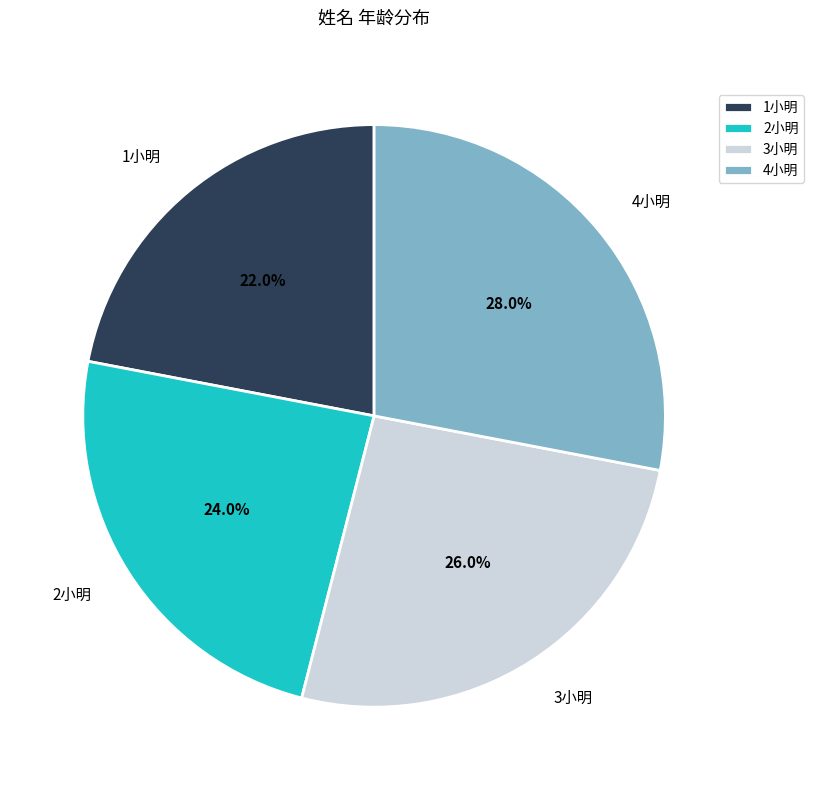

To the nearest percent, what is the combined percentage of 4小明 and 2小明?

52%